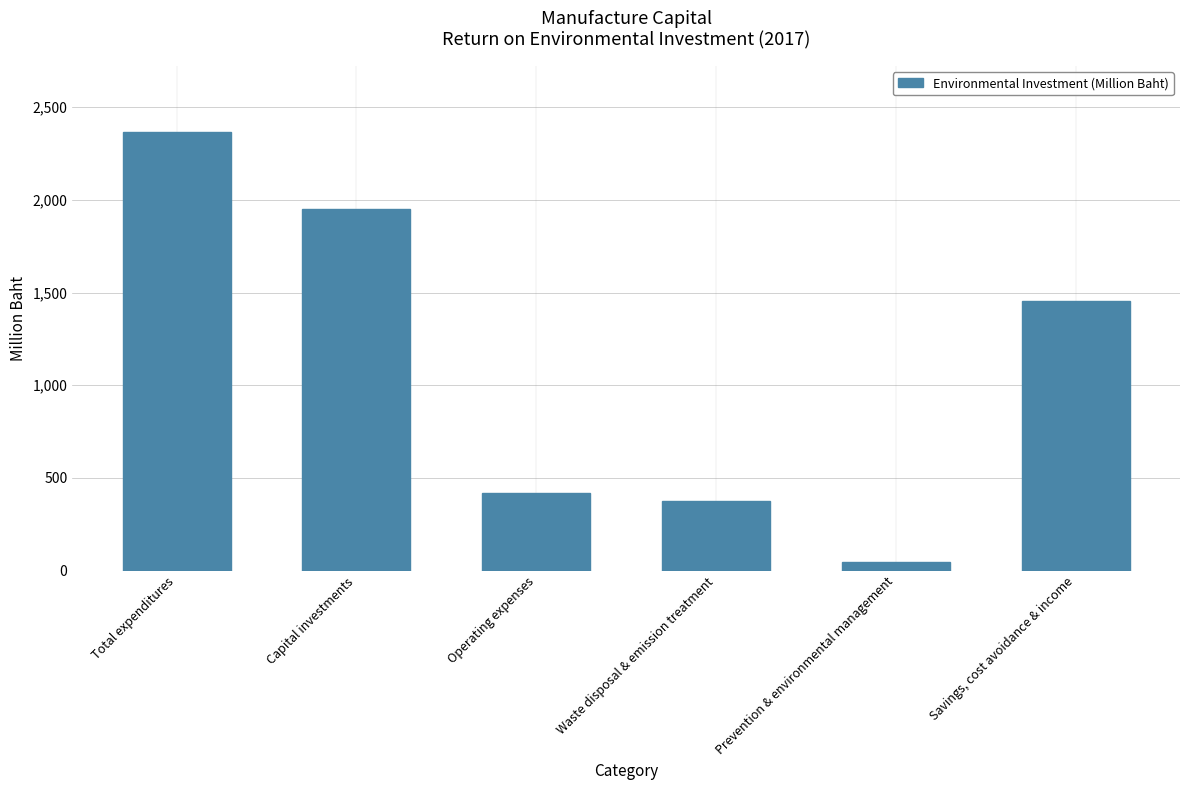

Reading left to right, transcribe all the data shown in this chart.

2368	1950	418	373	45	1453